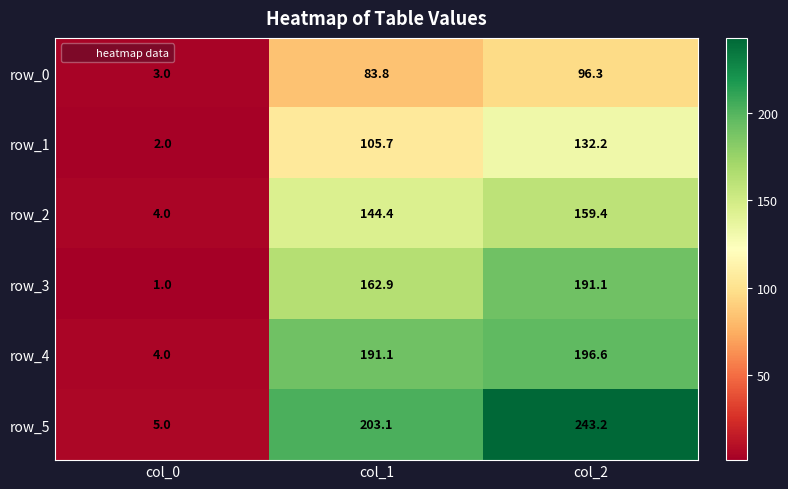

Which category has the lowest value across all series?

col_0